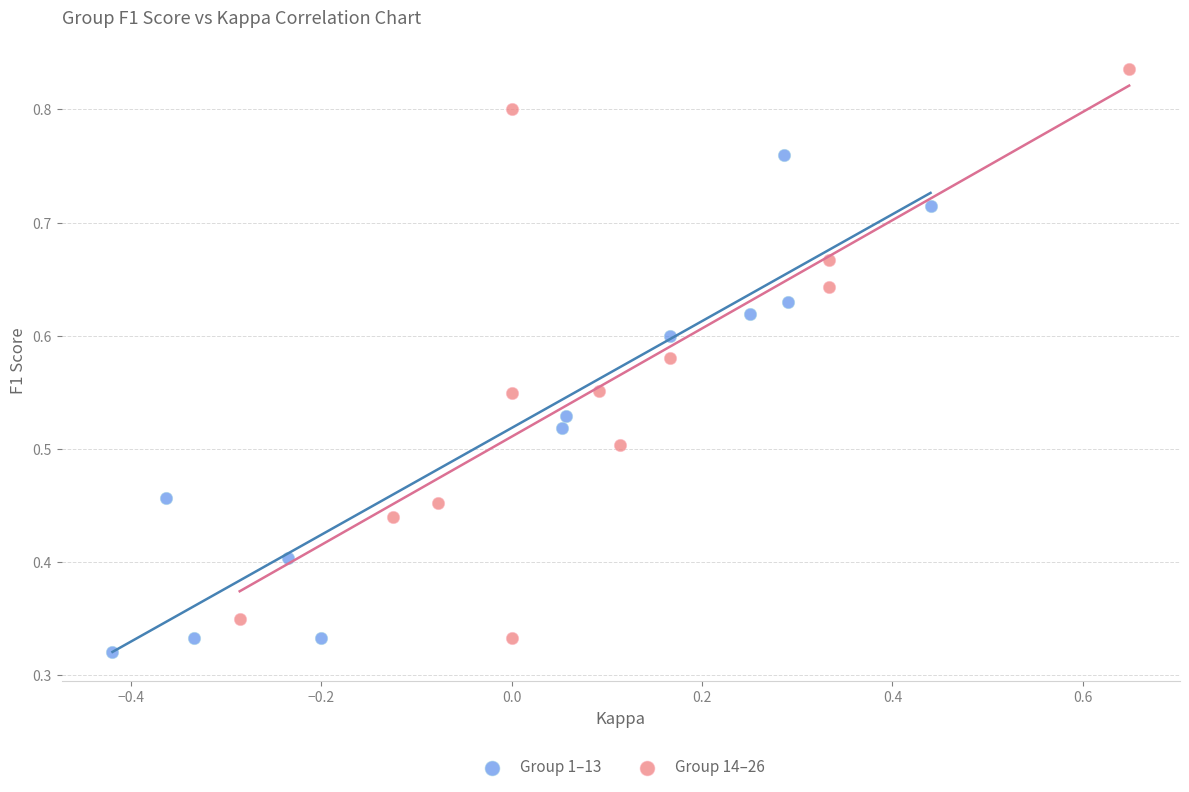

Which series contains the lowest Y value?

Group 1–13